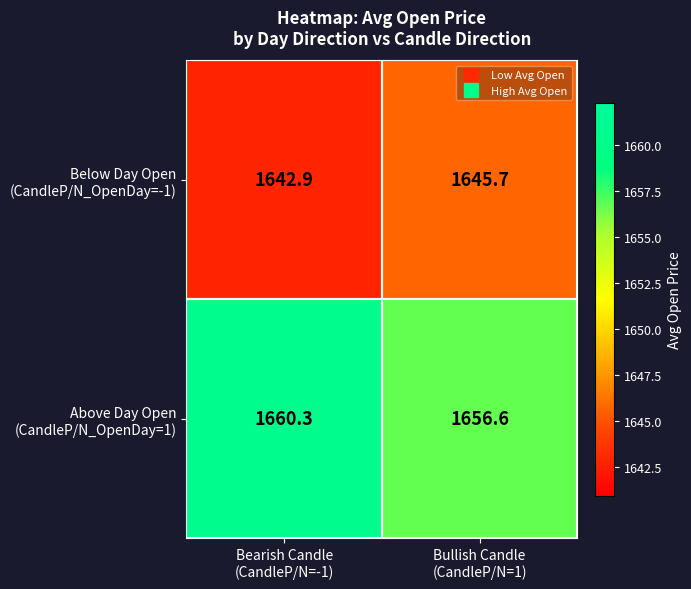

What is the greatest value displayed?

1660.3